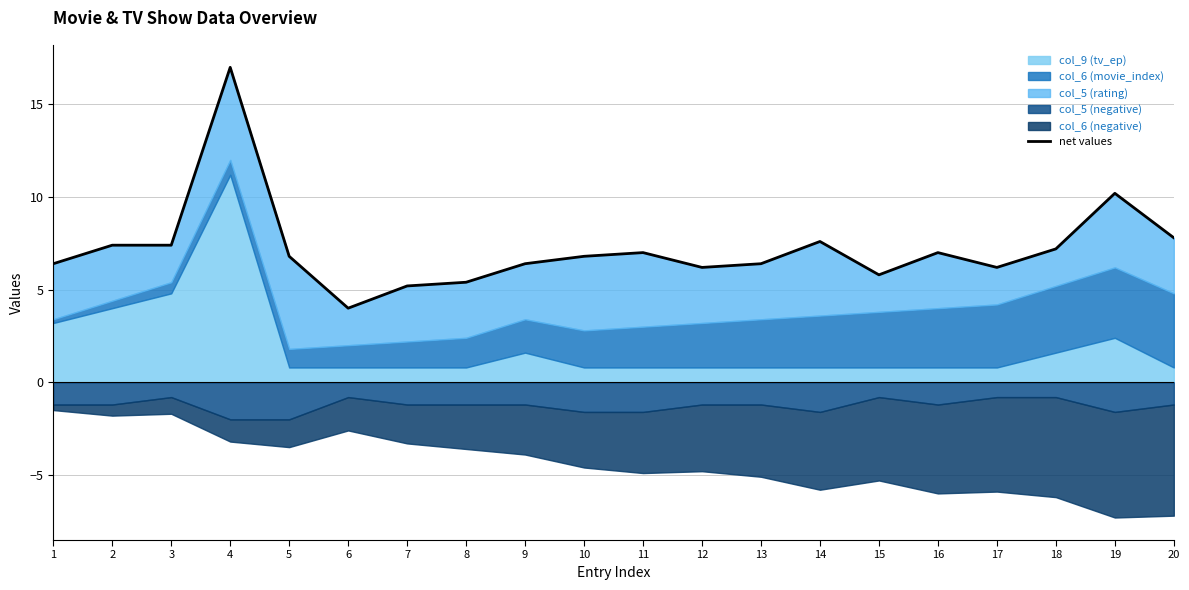

How many interior local peaks (higher than both neighbors) does the data have?

5